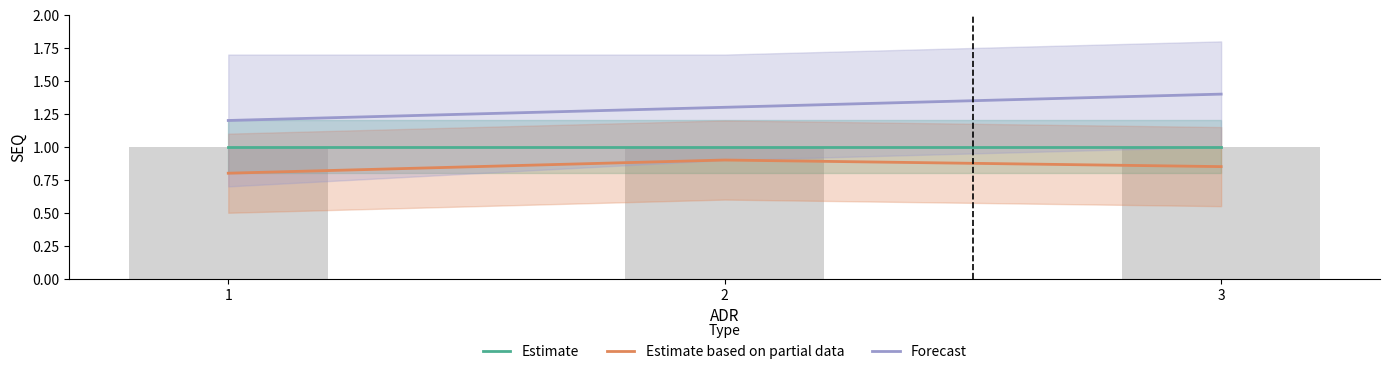

The value of Forecast at 2 is 1.3. True or false?

True